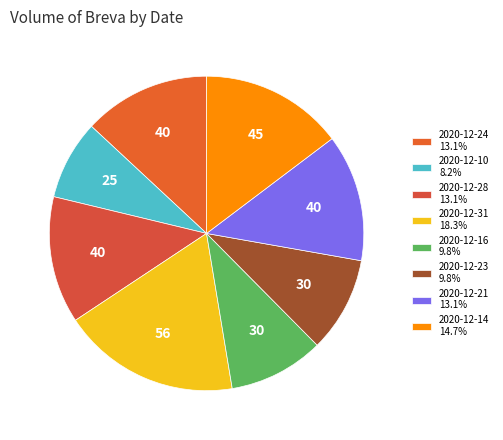

The 2020-12-31 slice represents 13% of the pie. True or false?

False